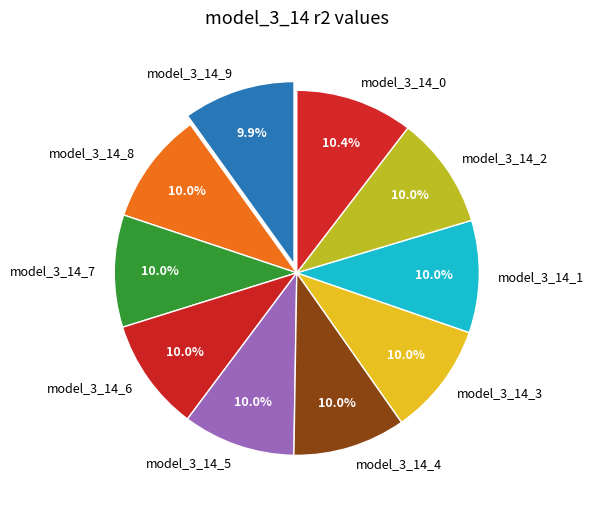

How much of the chart is everything except model_3_14_4?

90.0%